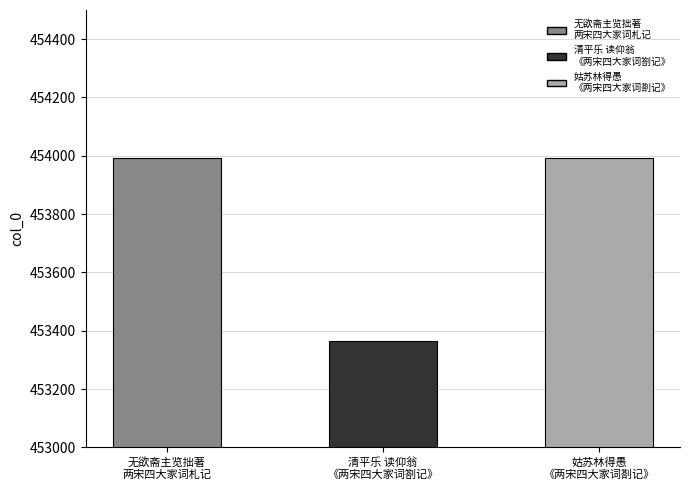

What is the ratio of the value at 无欲斋主览拙著两宋四大家词札记旋贶瑶章赋此为报 to the value at 清平乐 读仰翁《两宋四大家词劄记》?

1.0